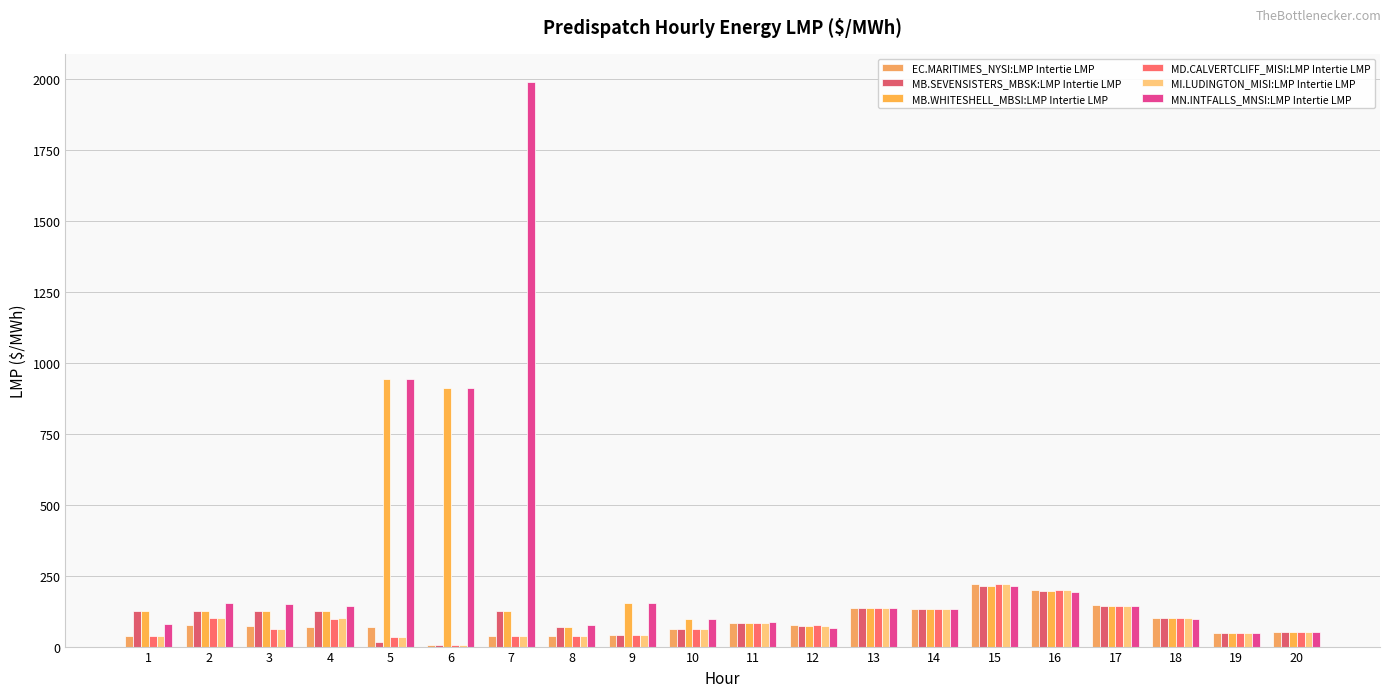

The EC.MARITIMES_NYSI:LMP Intertie LMP series shows 48.4 at 19. True or false?

True